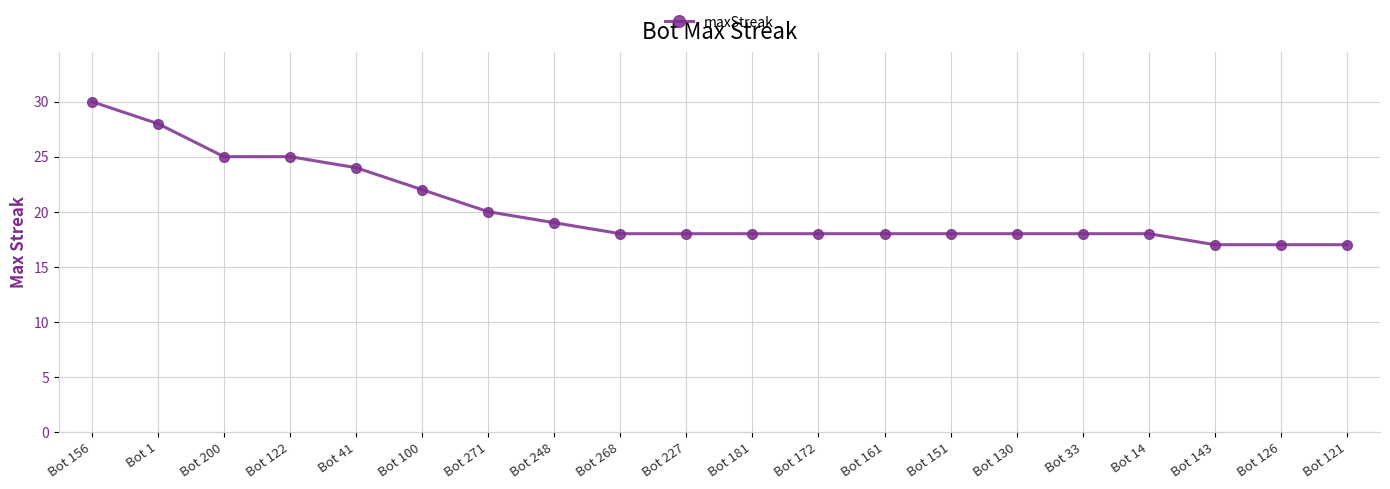

Count the number of data series in this chart.

1